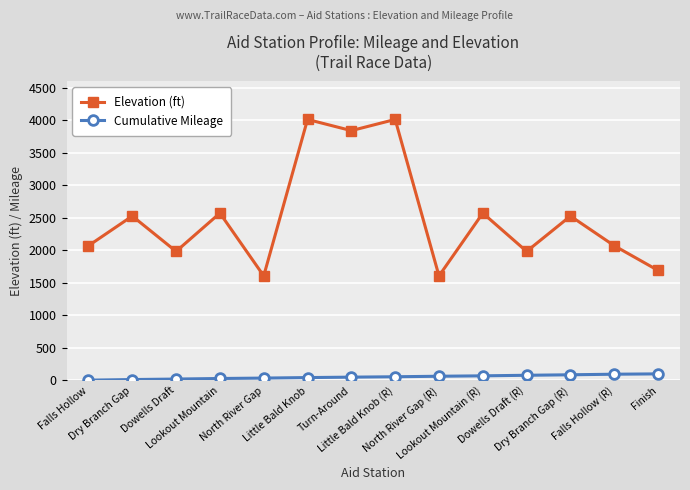

In Elevation (ft), how many points are higher than both neighbors (excluding endpoints)?

6